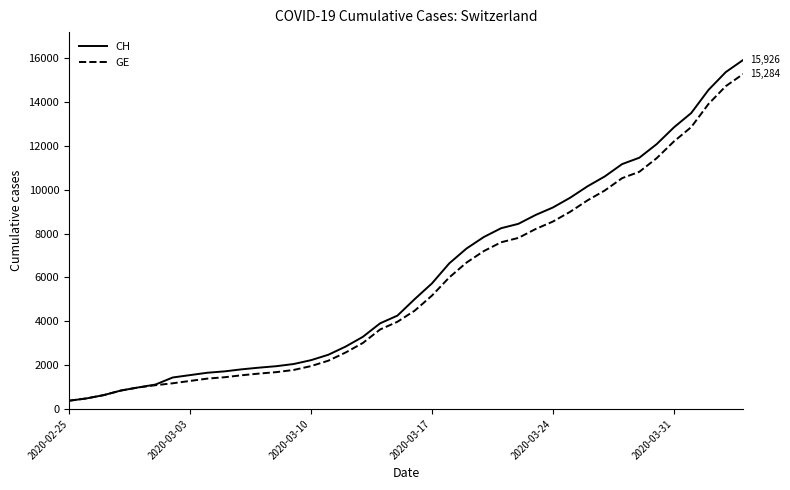

What is the greatest value displayed?

15926